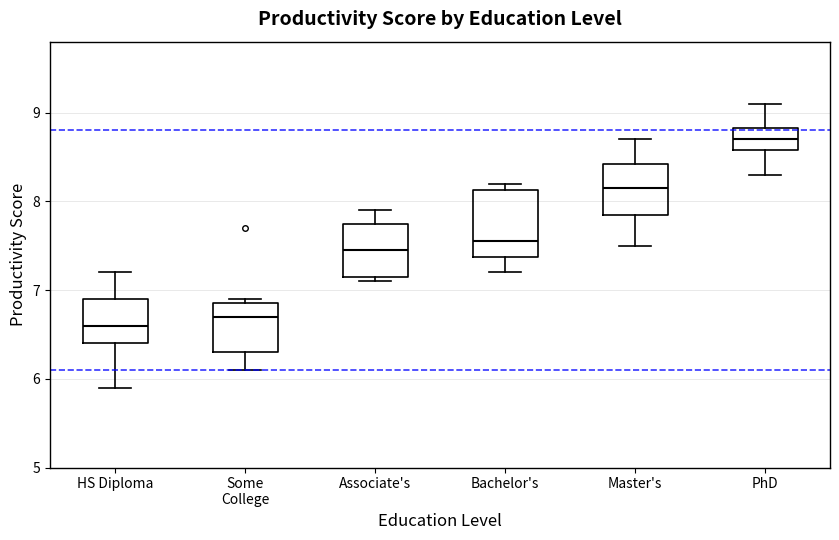

Reading left to right, read every box against the y-axis: the position of its median line, the range the box covers, and the ends of its whiskers. The values are not printed on the chart, so give them approximately, as read against the axis.

HS Diploma: median 6.6, box 6.4 to 6.9, whiskers 5.9 to 7.2
Some College: median 6.7, box 6.3 to 6.9, whiskers 6.1 to 6.9 (just above the box's upper edge)
Associate's: median 7.5, box 7.2 to 7.8, whiskers 7.1 to 7.9
Bachelor's: median 7.6, box 7.4 to 8.1, whiskers 7.2 to 8.2
Master's: median 8.2, box 7.9 to 8.4, whiskers 7.5 to 8.7
PhD: median 8.7, box 8.6 to 8.8, whiskers 8.3 to 9.1